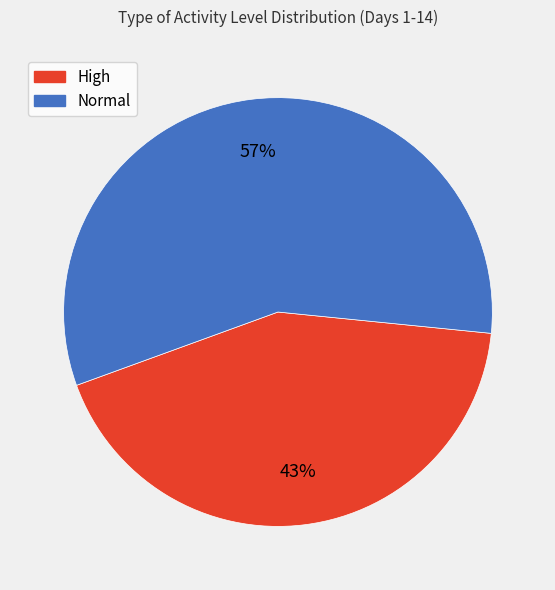

Do Normal and High together represent more than half of the pie?

Yes